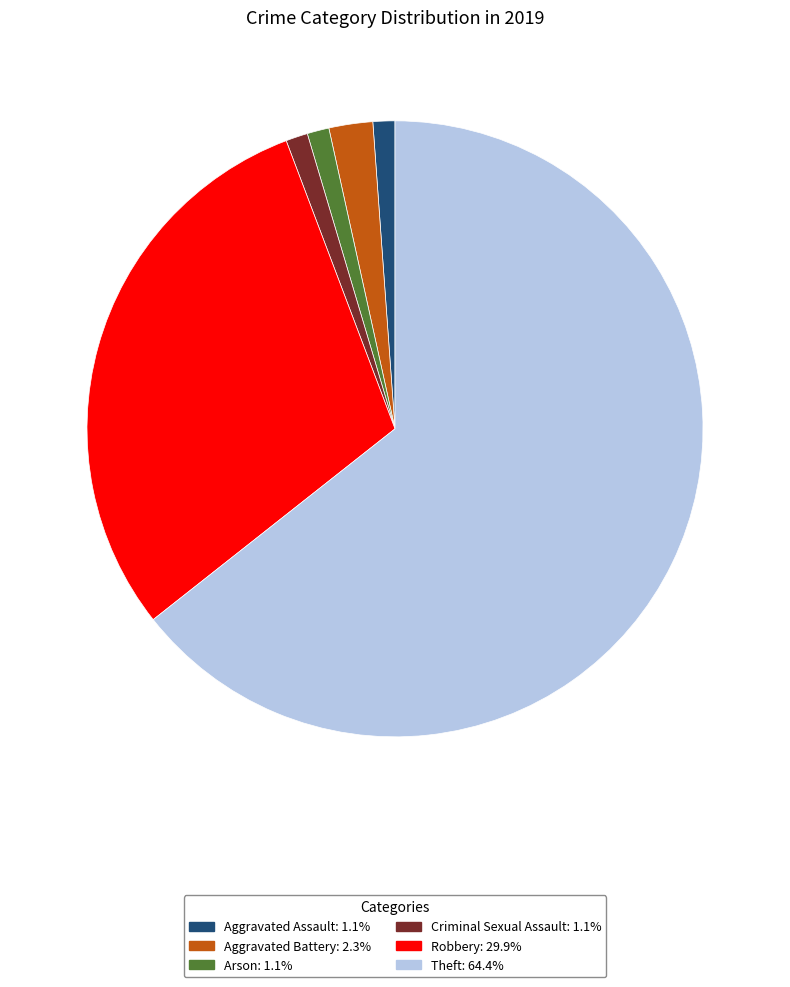

Does Criminal Sexual Assault account for over 50% of the chart?

No